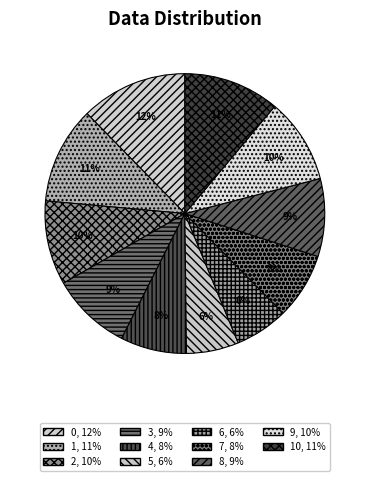

Is there any slice that represents more than half of the pie?

No